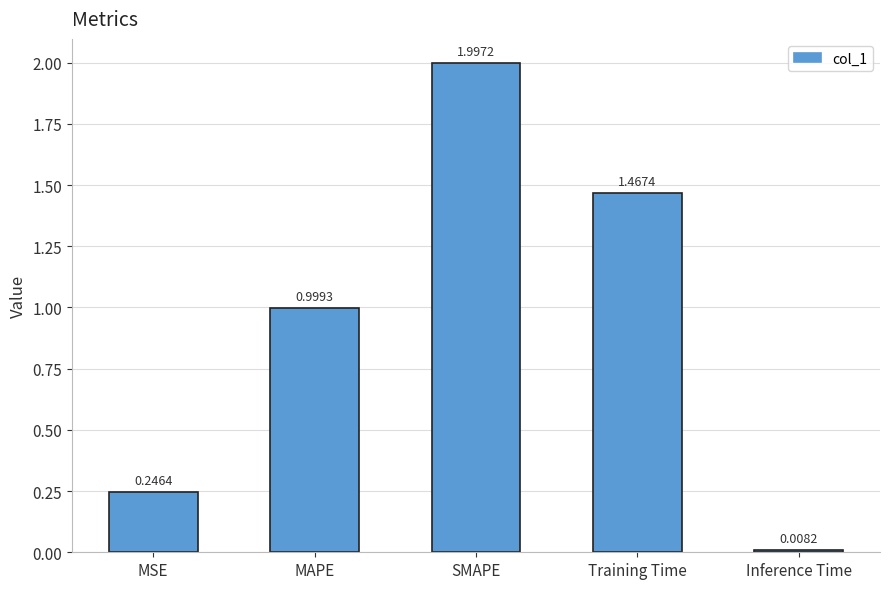

Are the bars grouped side by side (vs. stacked)?

No